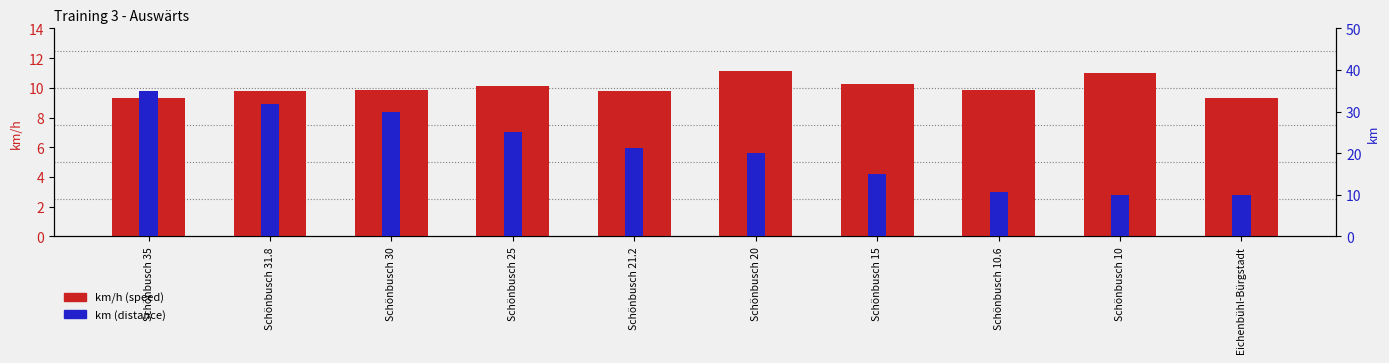

Reading left to right, extract all data points from this chart.

km/h (speed): Schönbusch 35=9.3	Schönbusch 31.8=9.8	Schönbusch 30=9.8	Schönbusch 25=10.1	Schönbusch 21.2=9.8	Schönbusch 20=11.2	Schönbusch 15=10.3	Schönbusch 10.6=9.9	Schönbusch 10=11.0	Eichenbühl-Bürgstadt=9.3
km (distance): Schönbusch 35=35.0	Schönbusch 31.8=31.8	Schönbusch 30=30.0	Schönbusch 25=25.0	Schönbusch 21.2=21.2	Schönbusch 20=20.0	Schönbusch 15=15.0	Schönbusch 10.6=10.6	Schönbusch 10=10.0	Eichenbühl-Bürgstadt=10.0